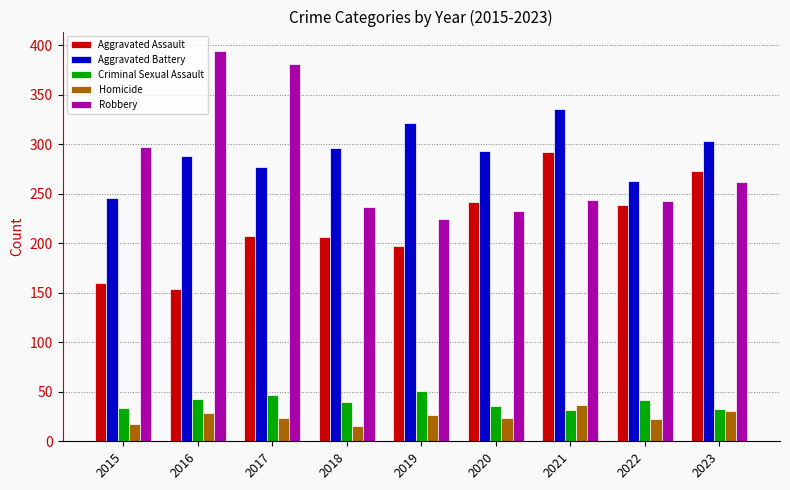

What is the difference between the maximum and second lowest values in the Criminal Sexual Assault series?

18